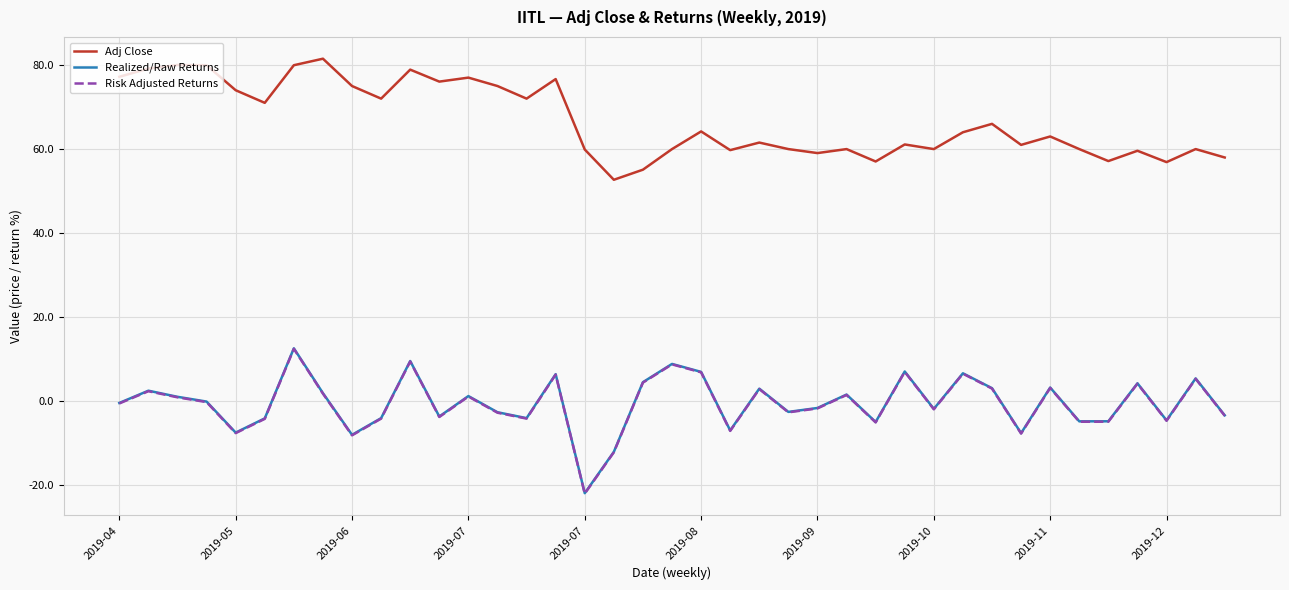

Which series has the largest total across all categories?

Adj Close